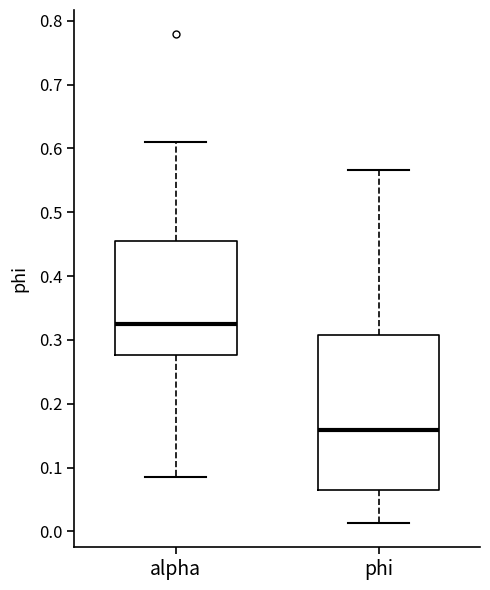

Reading left to right, transcribe this box plot: for each box, give where its median line is, the range the box spans, and where its two whiskers end, as read against the y-axis. The values are not printed on the chart, so give them approximately, as read against the axis.

alpha: median 0.33, box 0.28 to 0.45, whiskers 0.09 to 0.61
phi: median 0.16, box 0.06 to 0.31, whiskers 0.01 to 0.57